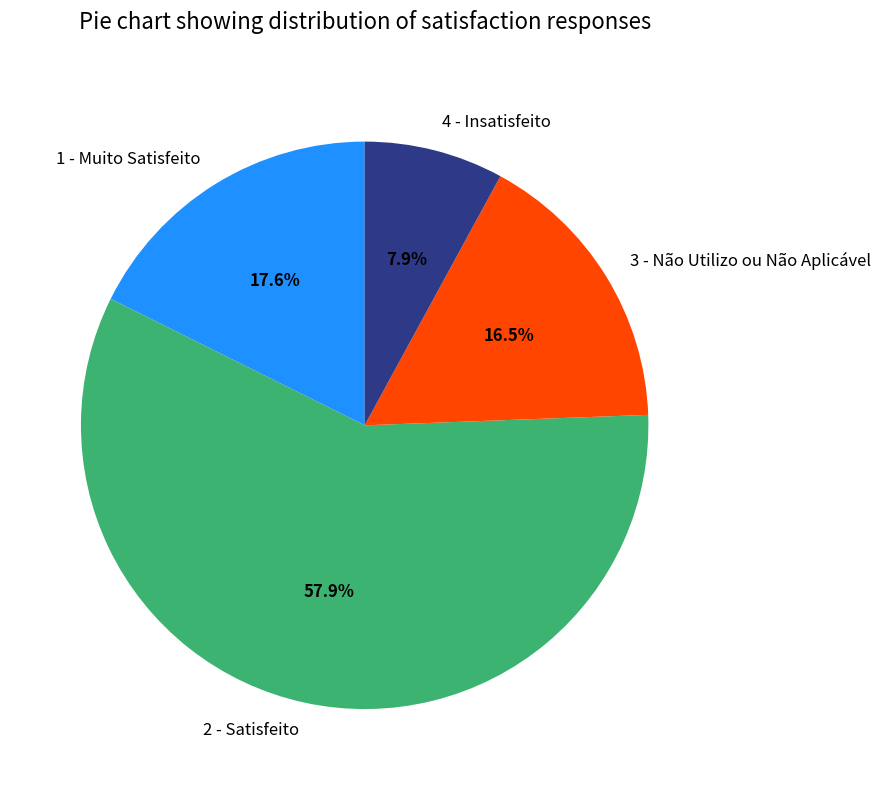

To the nearest percent, what portion does 2 - Satisfeito represent?

58%